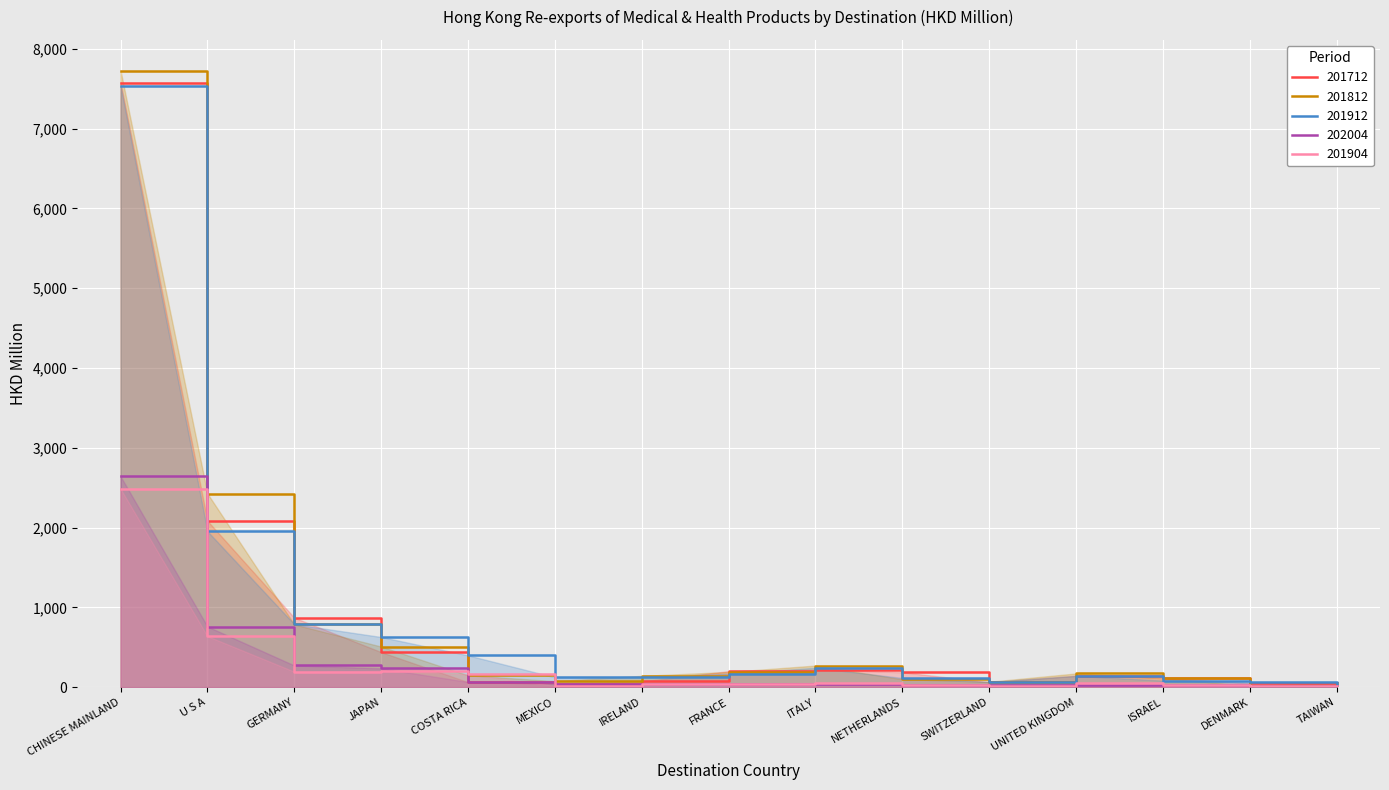

Is it true that 201712 equals 219.6 at ITALY?

True